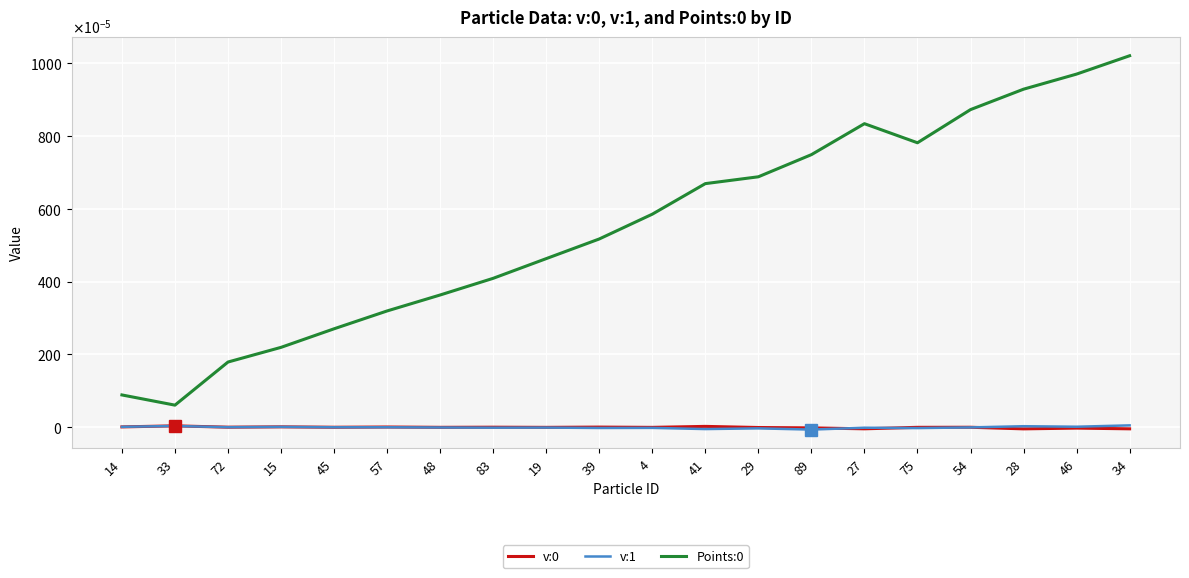

True or false: v:0 has a value of 0.0 at 83.

False